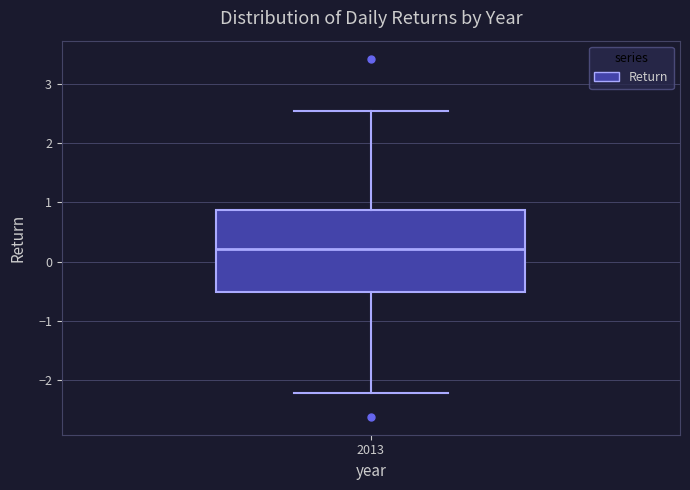

Where does the lower whisker of the box at x = 2013 end on the y-axis? The values are not printed on the chart, so give them approximately, as read against the axis.

-2.2